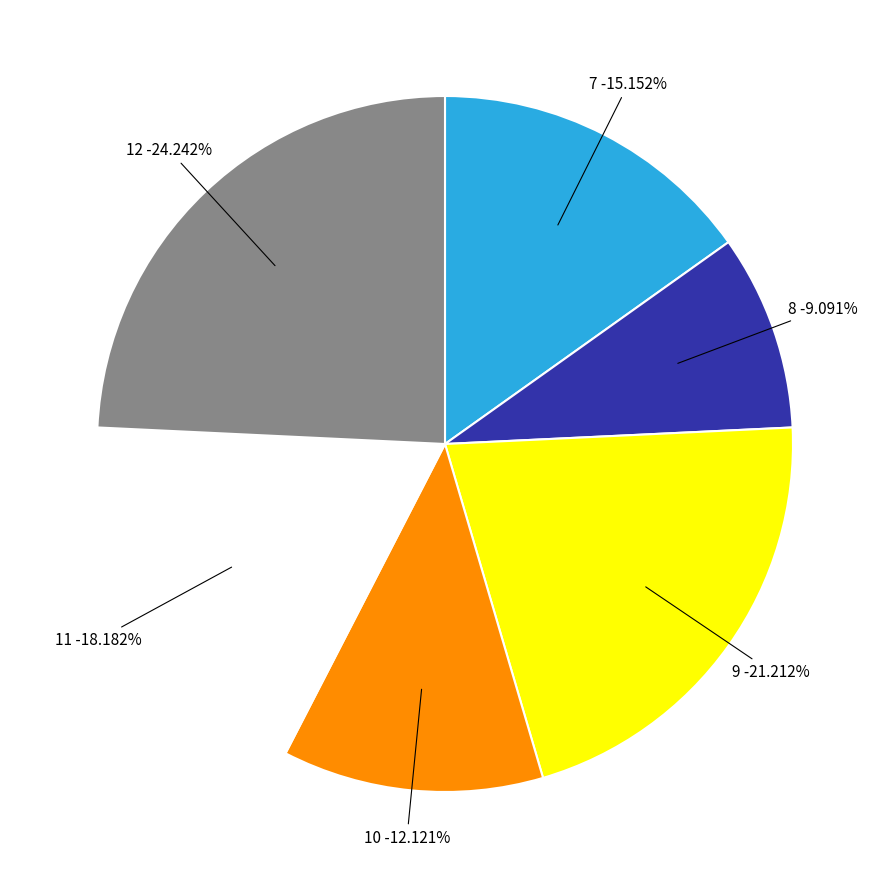

What portion of the pie excludes 7?

84.8%